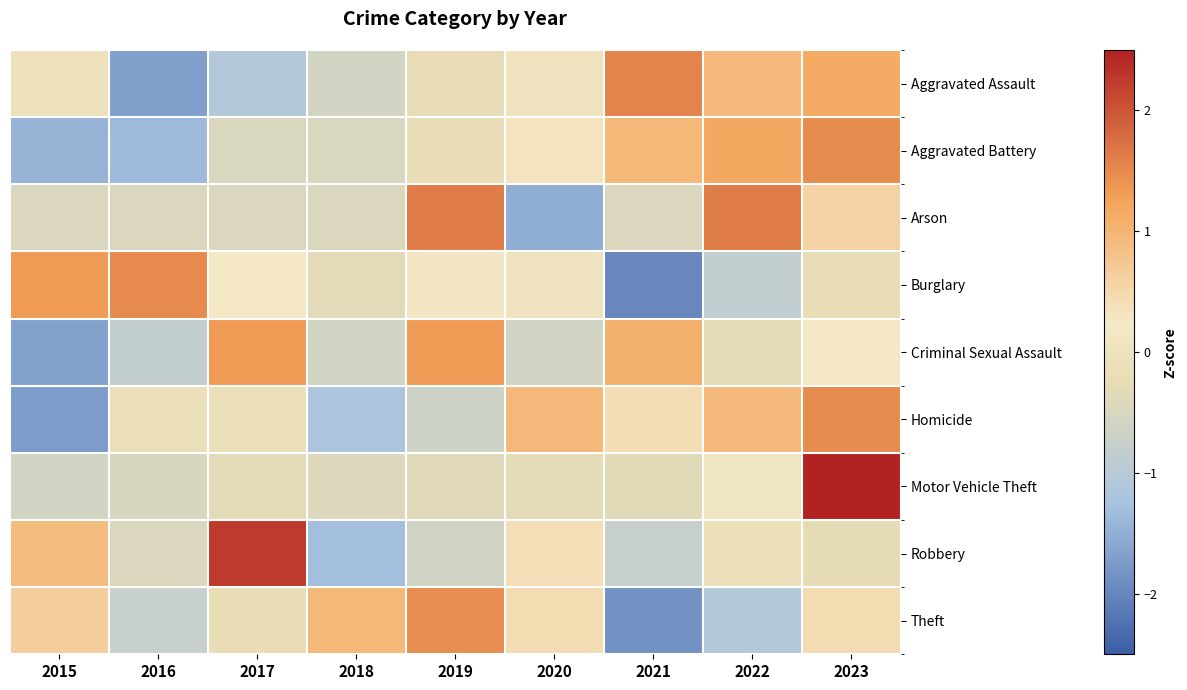

Which has a higher value, 2018 or 2022?

2022